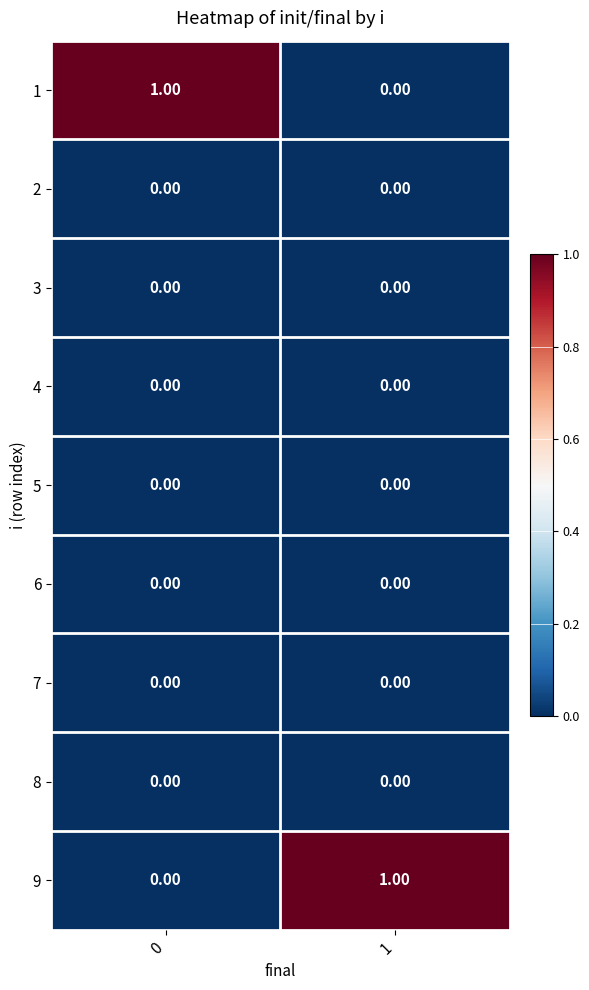

Reading left to right, extract all data points from this chart.

row_0: 1	0
row_1: 0	0
row_2: 0	0
row_3: 0	0
row_4: 0	0
row_5: 0	0
row_6: 0	0
row_7: 0	0
row_8: 0	1